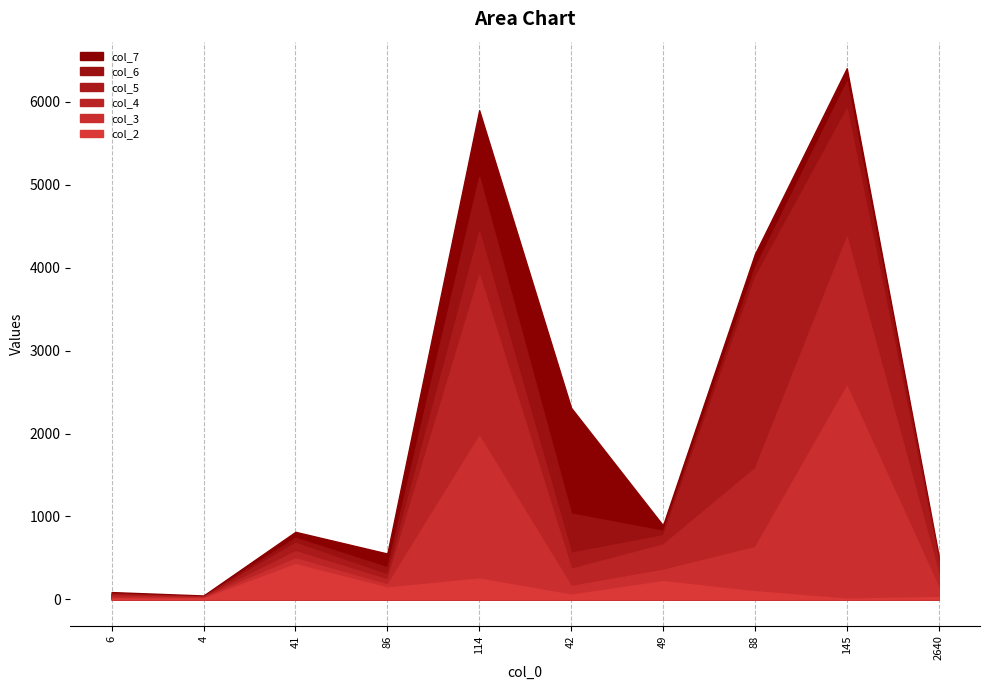

How many times do col_5 and col_4 cross each other?

4